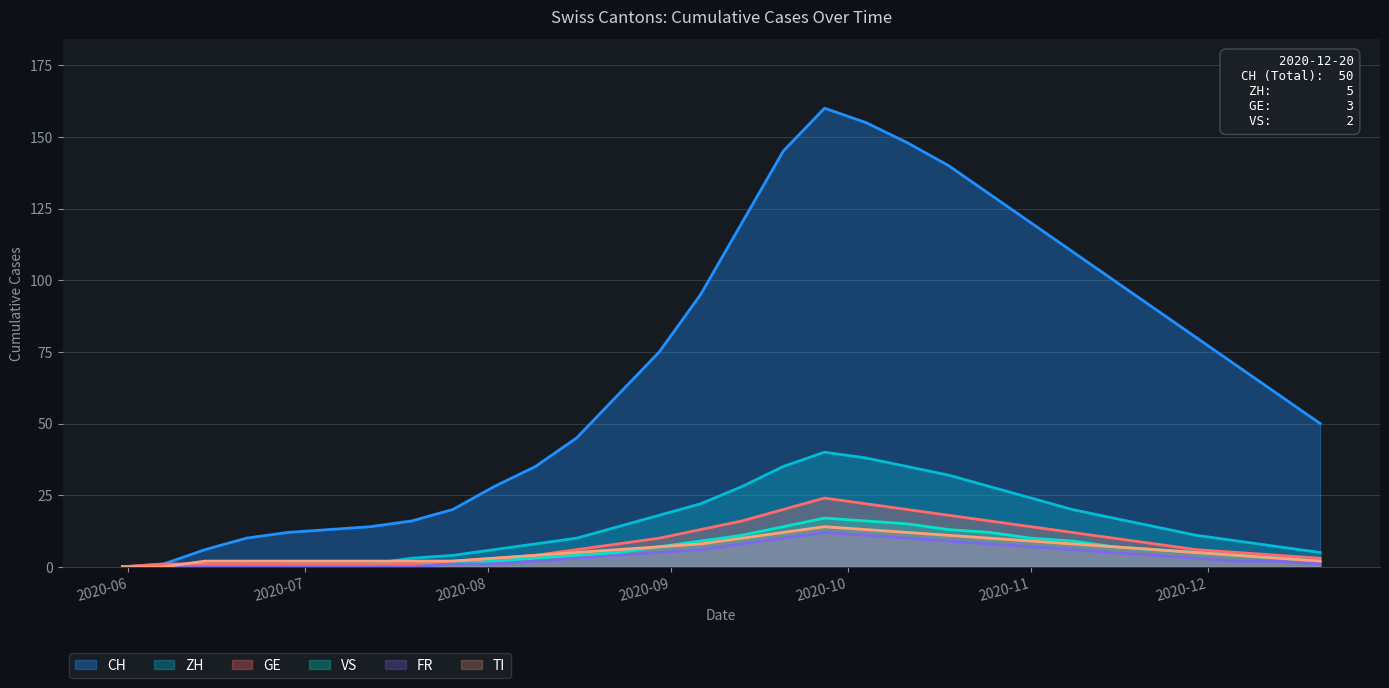

At which label is FR closest to 6?

2020-09-06